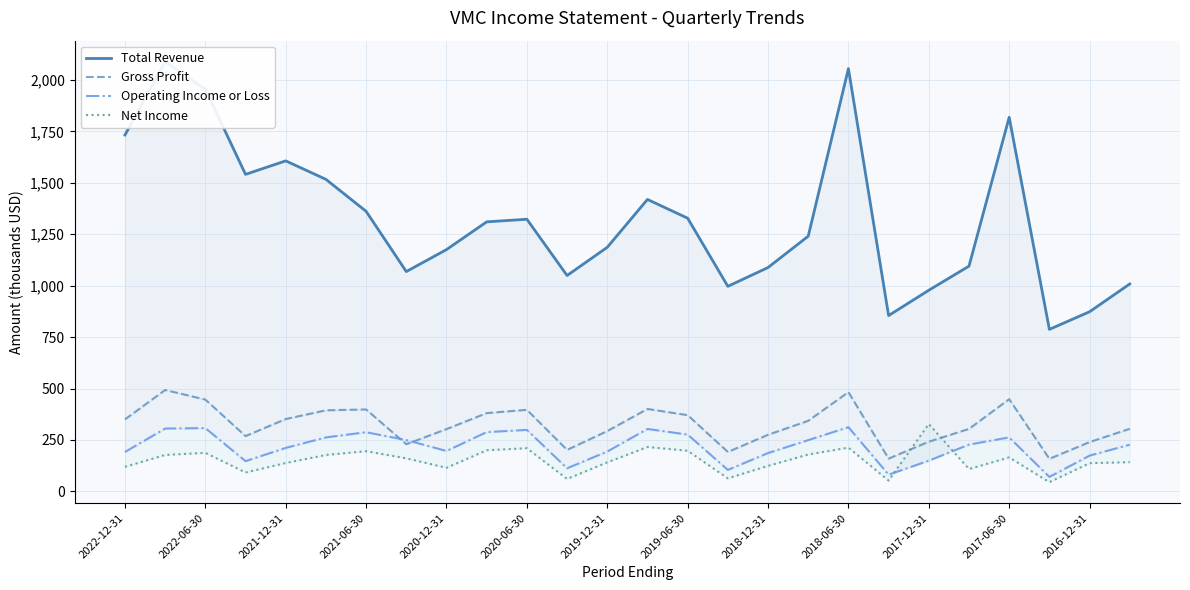

What position from the right is 2019-06-30?

12